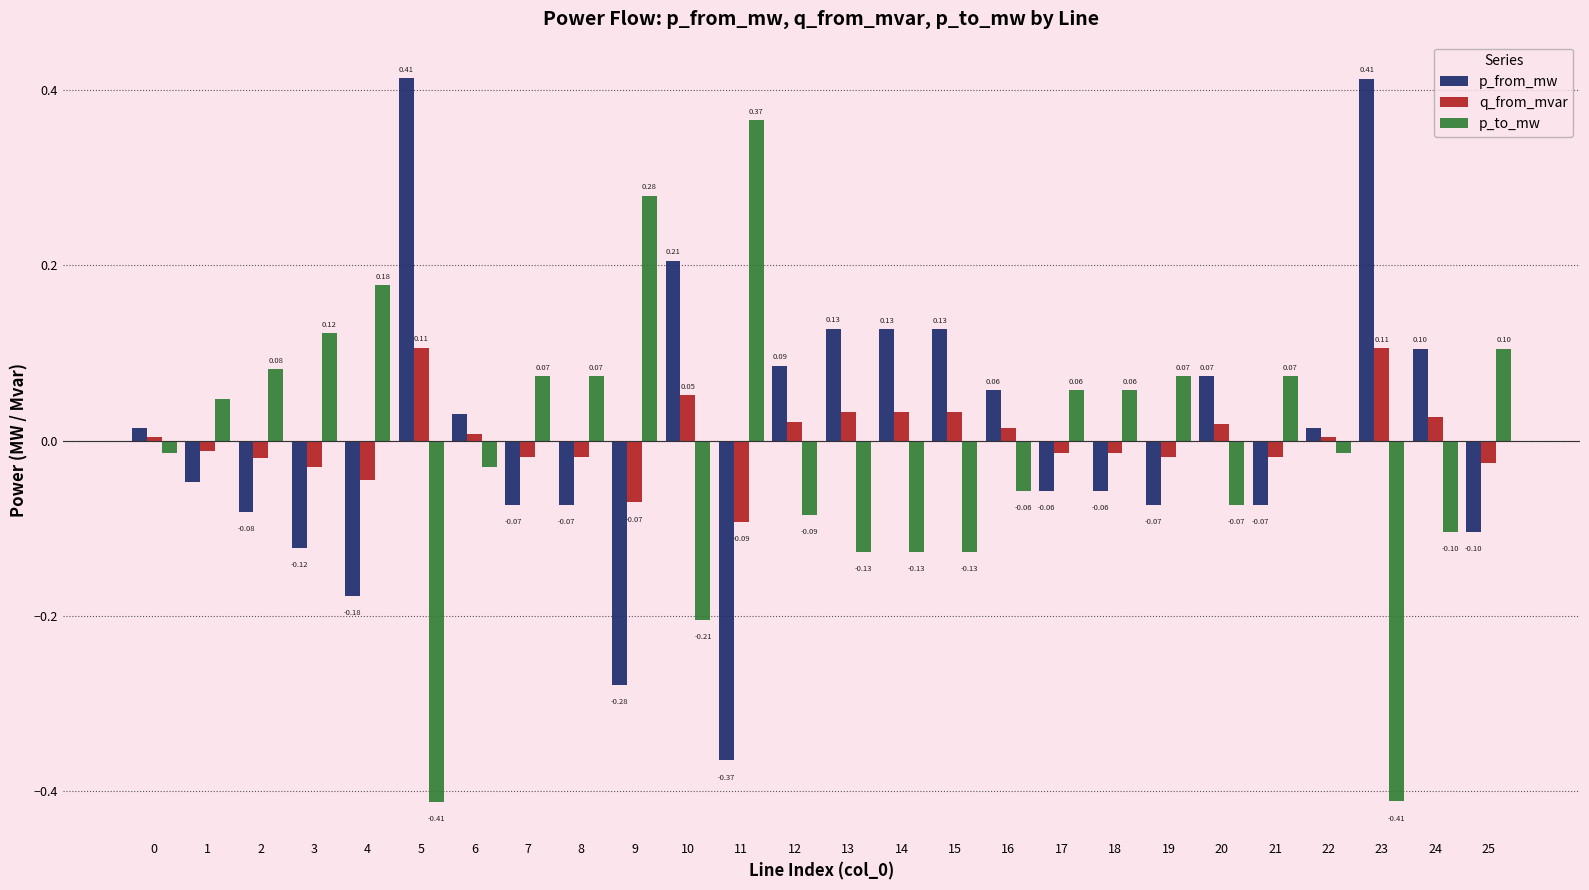

What is the value of the p_to_mw bar at the 9th from the left?

0.1